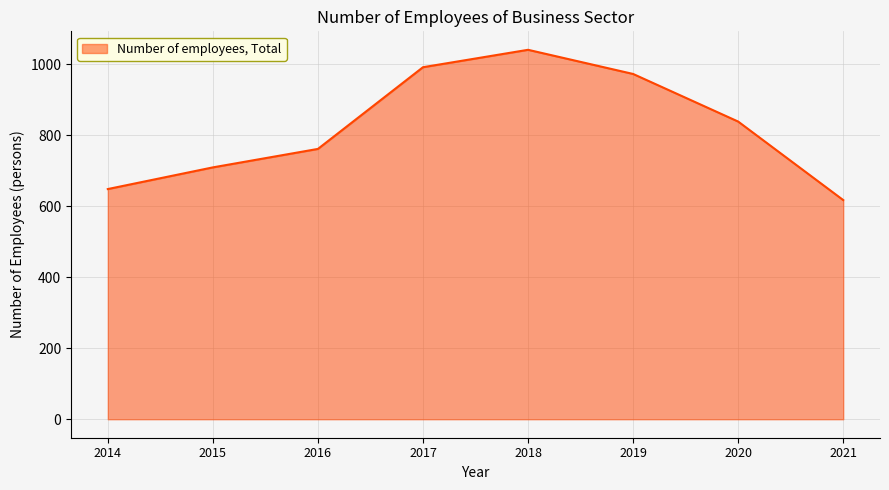

What is the difference between the second highest and minimum values?

374